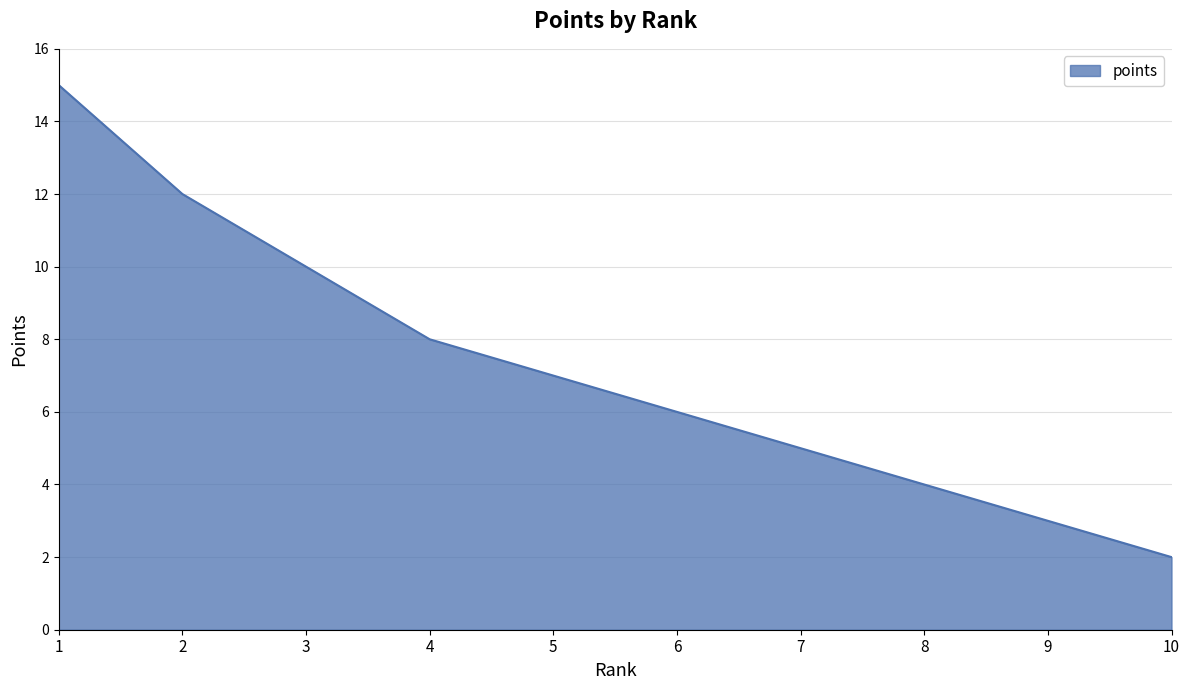

What is the difference between the maximum and second lowest values?

12